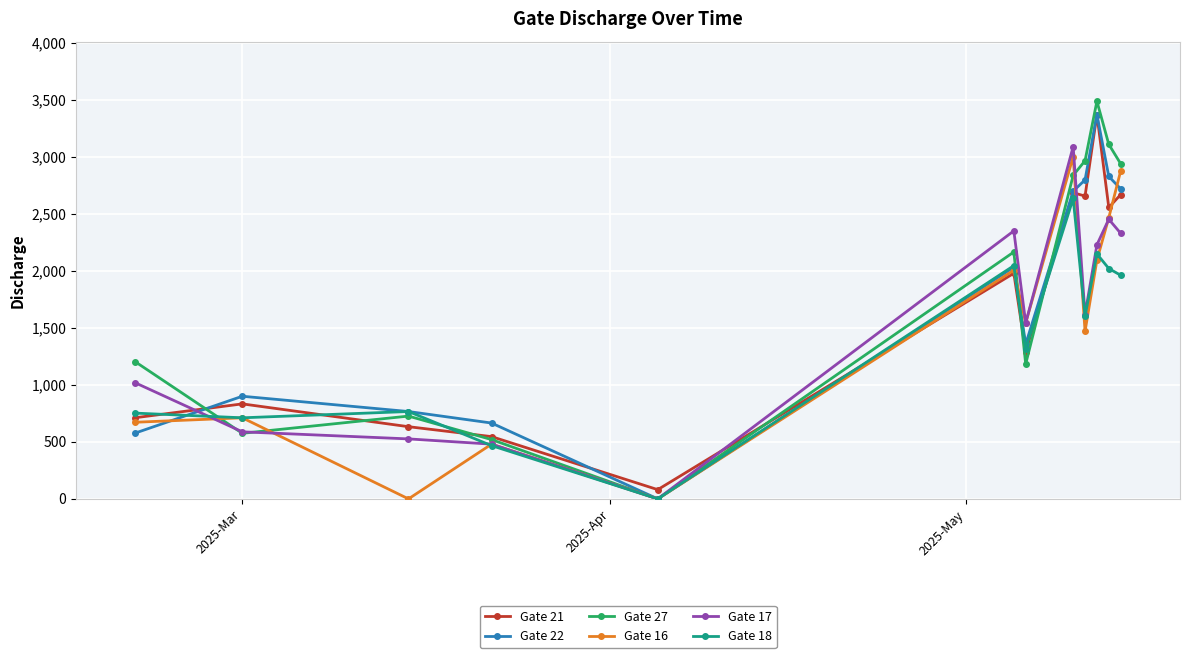

What is the difference between the second highest and second lowest values in the Gate 22 series?

2249